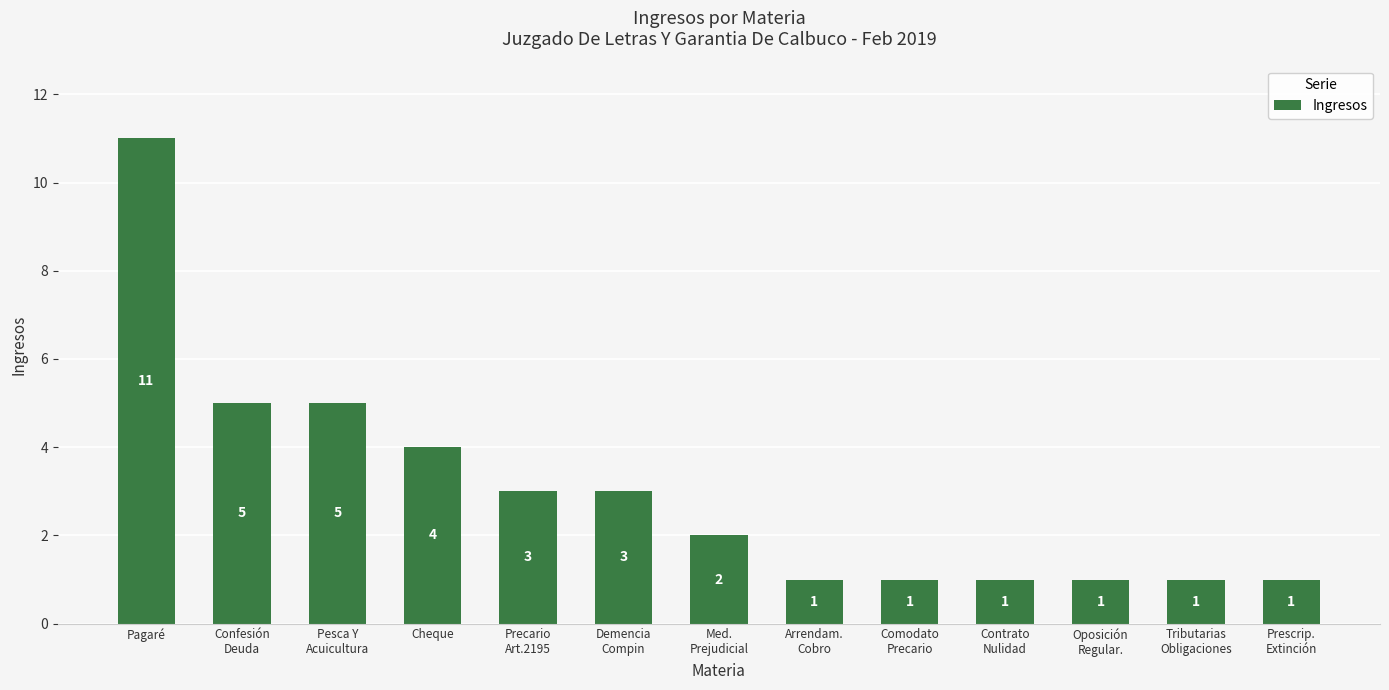

Reading left to right, what are all the values shown in this chart?

Pagaré=11	Confesión
Deuda=5	Pesca Y
Acuicultura=5	Cheque=4	Precario
Art.2195=3	Demencia
Compin=3	Med.
Prejudicial=2	Arrendam.
Cobro=1	Comodato
Precario=1	Contrato
Nulidad=1	Oposición
Regular.=1	Tributarias
Obligaciones=1	Prescrip.
Extinción=1